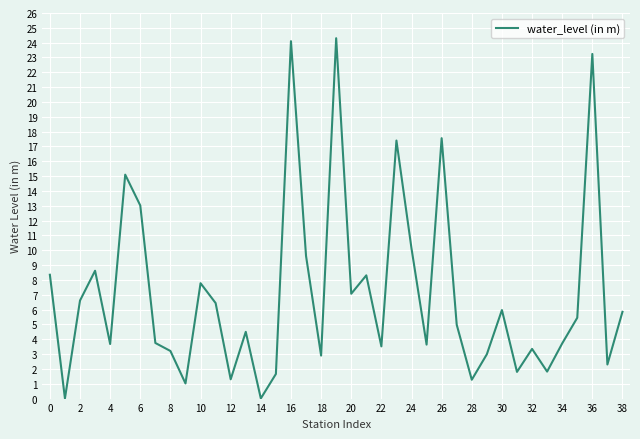

What is the greatest value displayed?

24.3